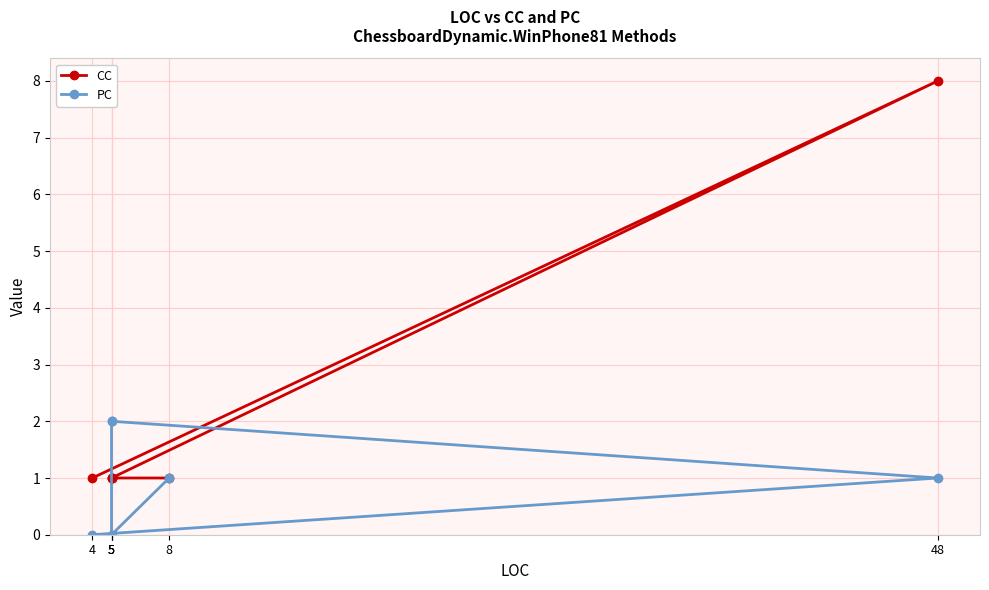

What is the value of the PC point at the 6th from the left?

1